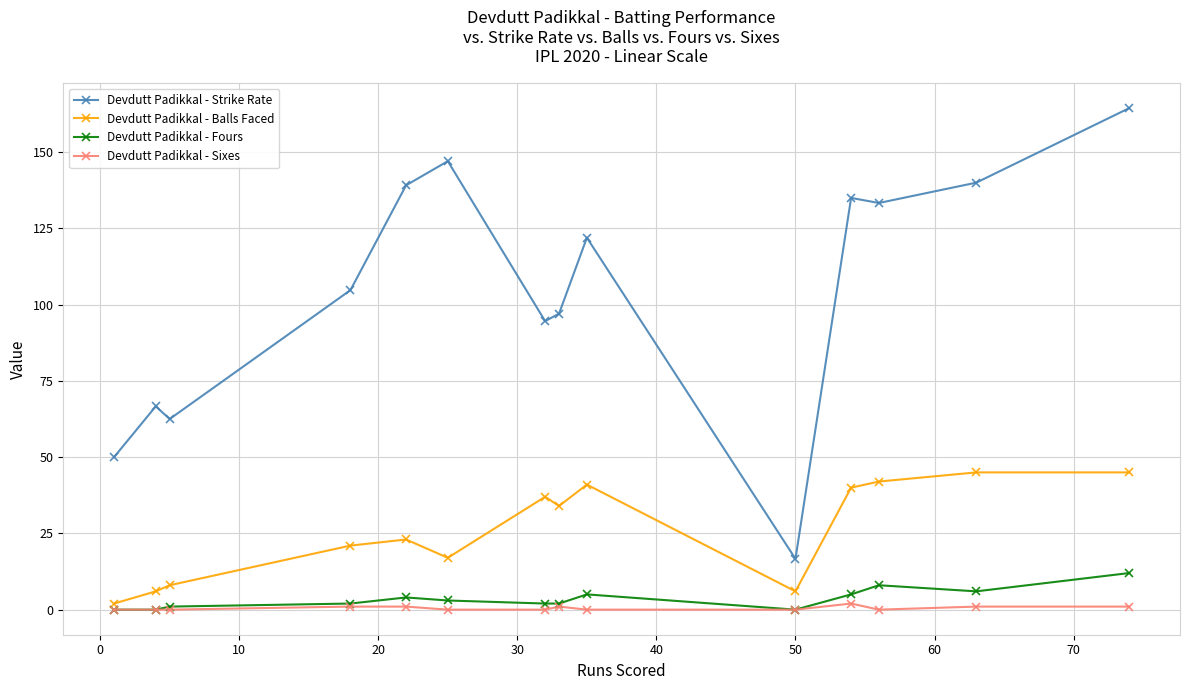

Which series has the widest spread of values?

Devdutt Padikkal - Strike Rate